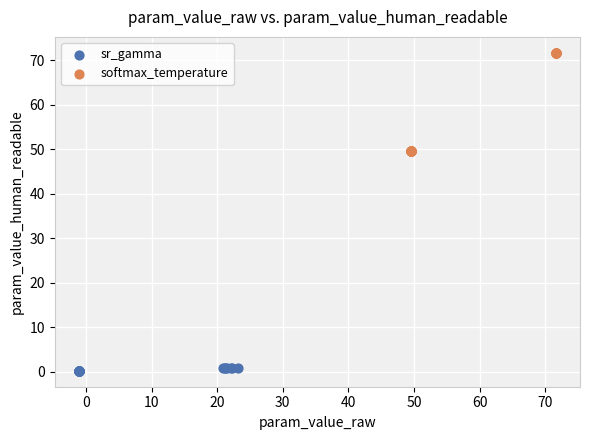

Which series has the widest spread of Y values?

softmax_temperature